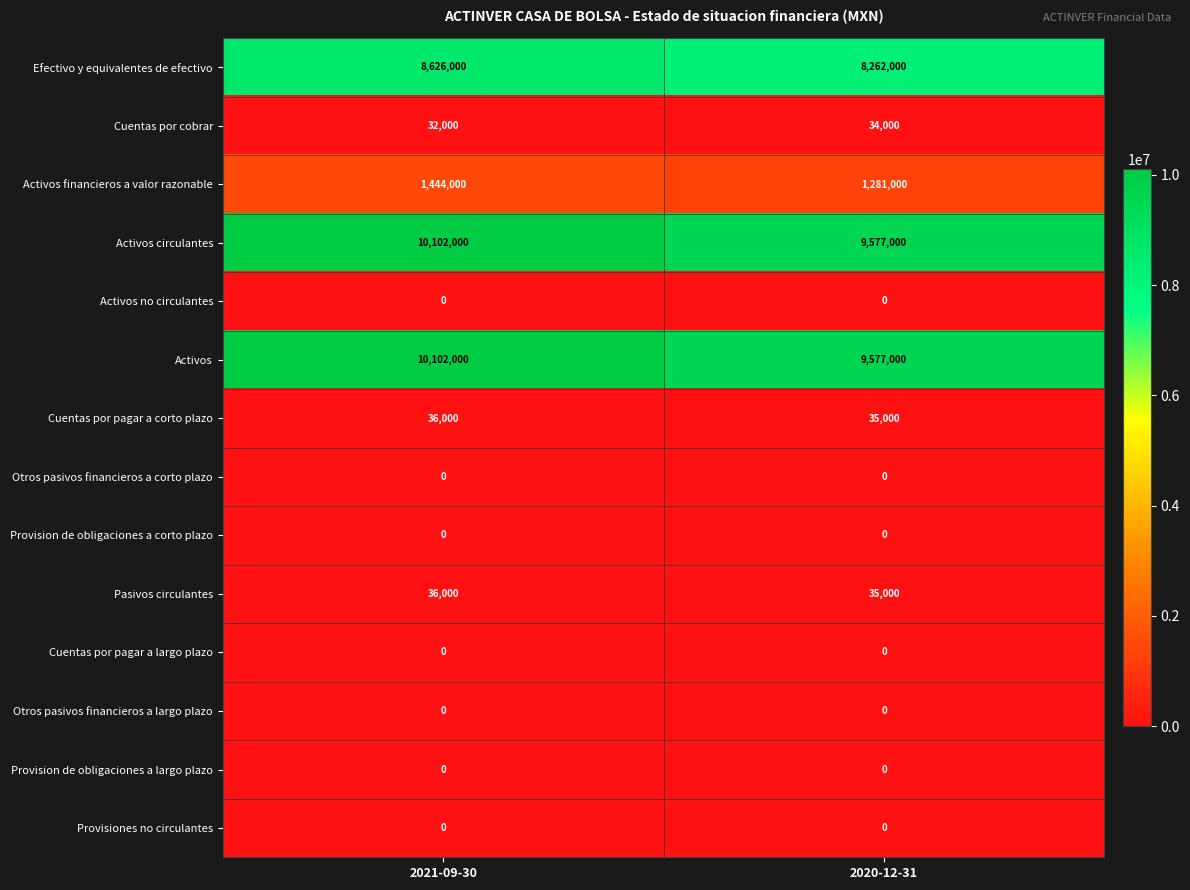

What is the difference between the highest and lowest values at 2020-12-31?

9577000